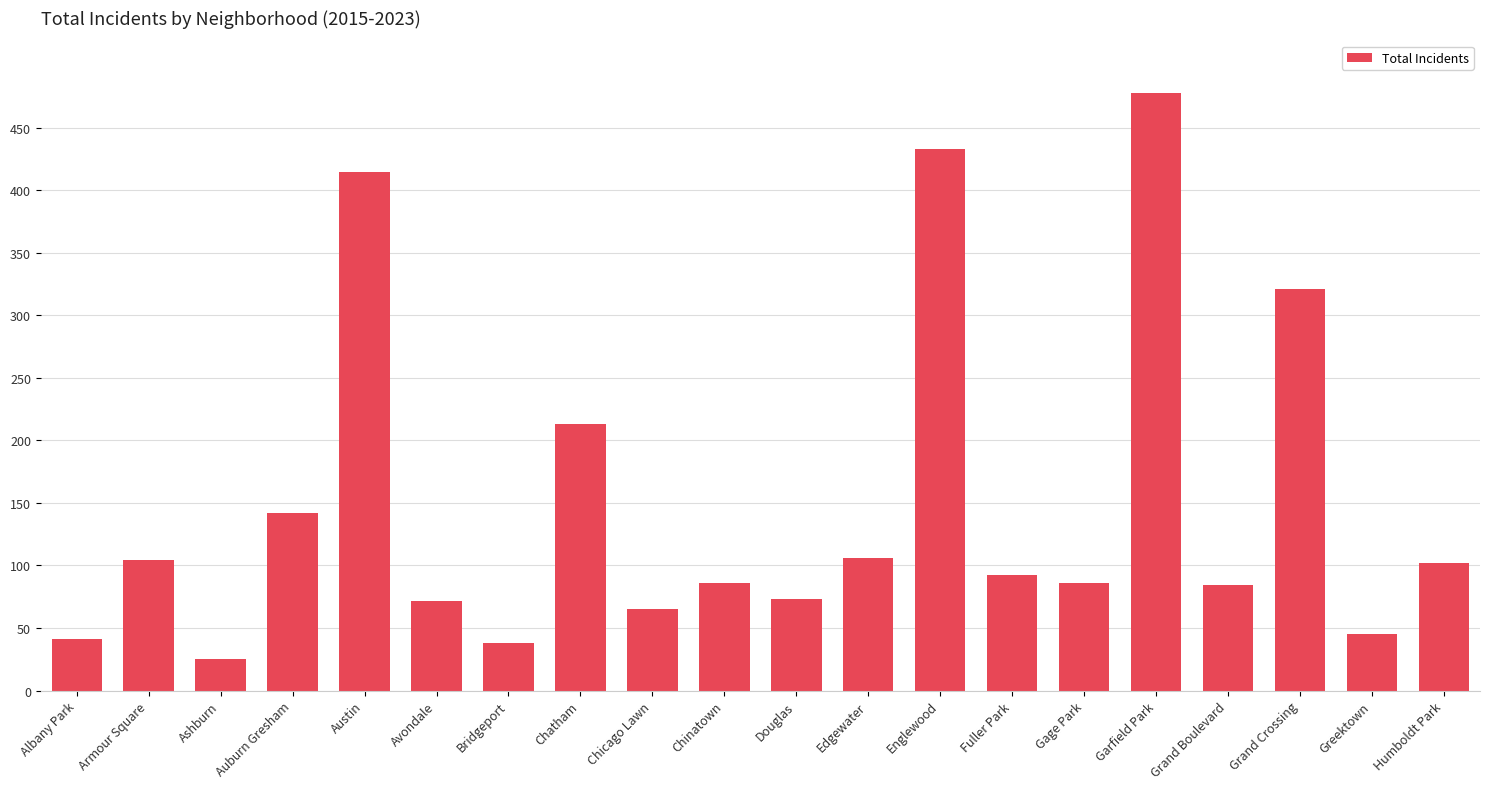

True or false: the data shows 58 at Gage Park.

False